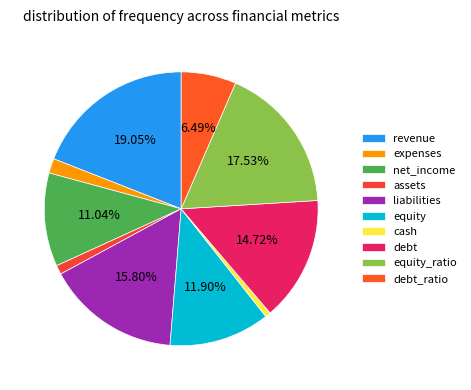

What is the total percentage of net_income and equity?

22.9%